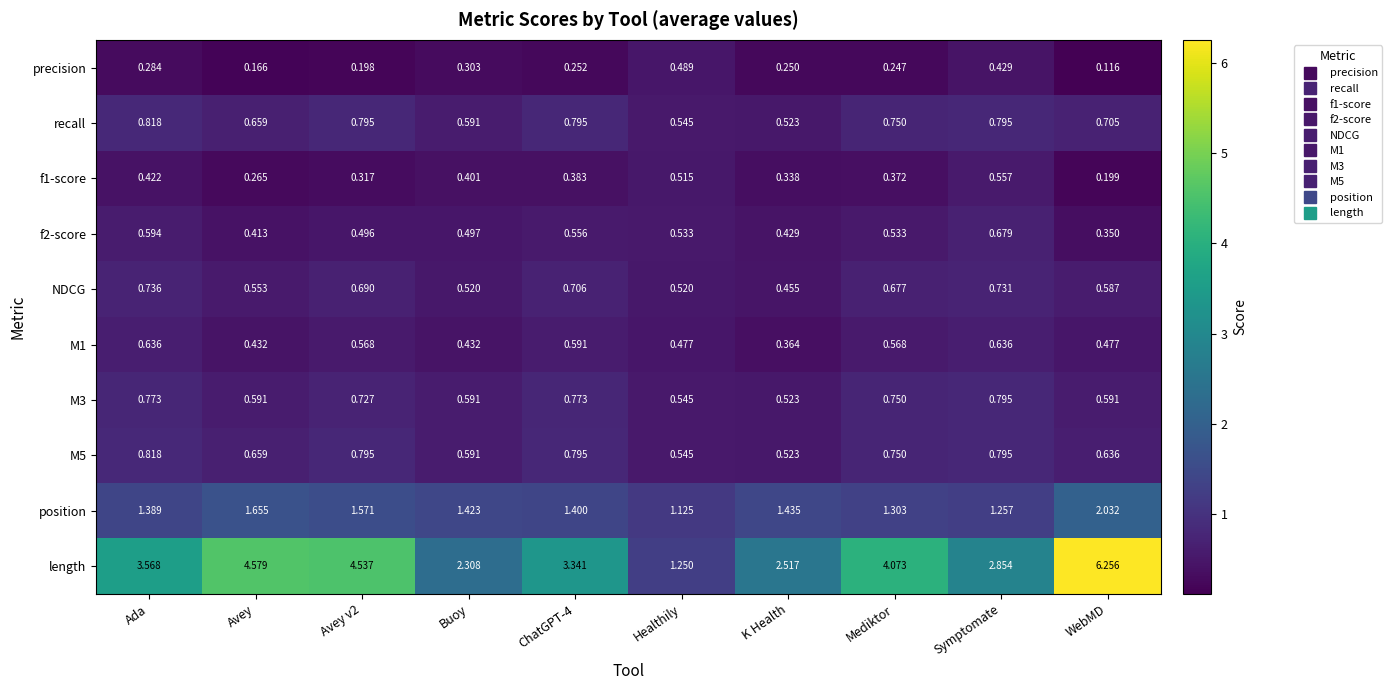

Which series has the largest range (max minus min)?

length